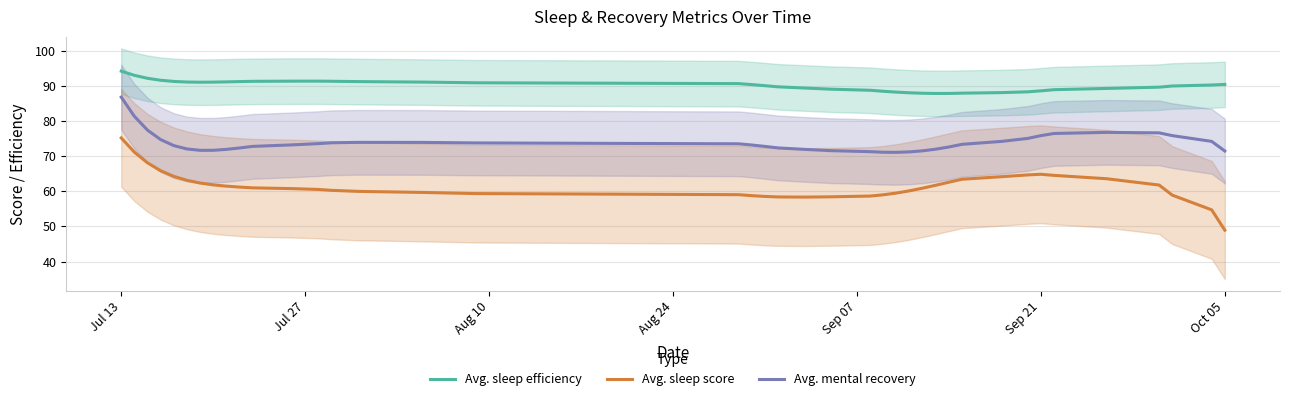

What is the difference between the maximum and second lowest values in the Avg. sleep score series?

20.5